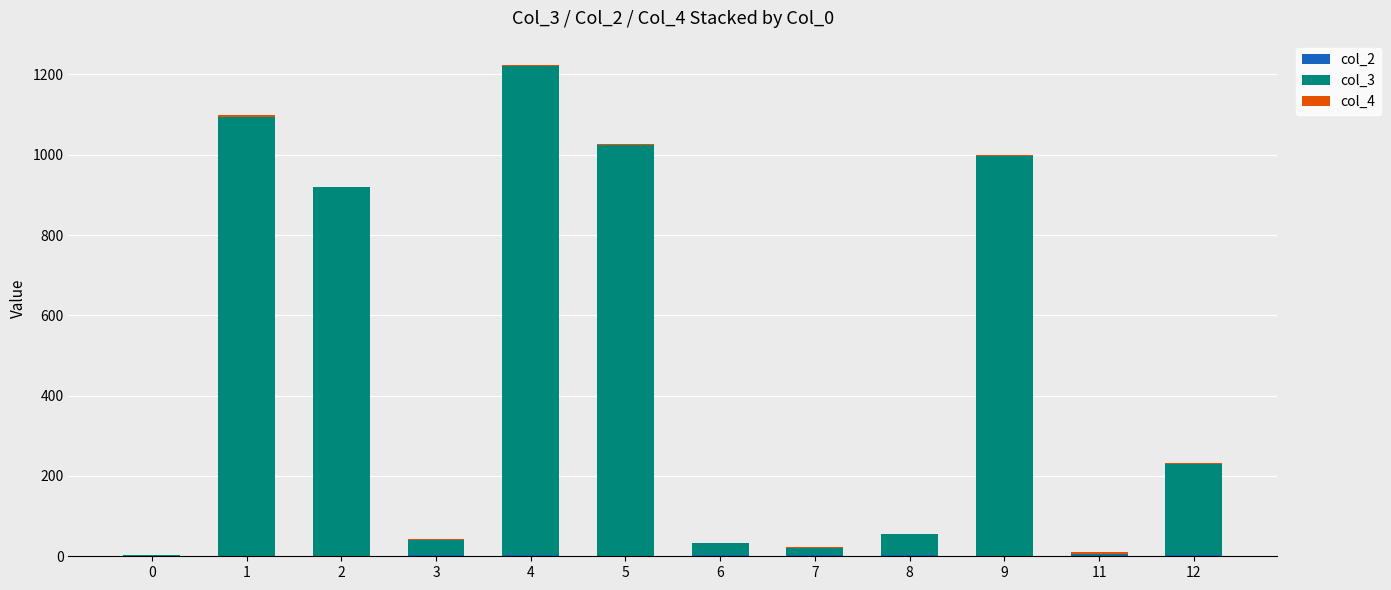

At which category is the sum across all series the highest?

4